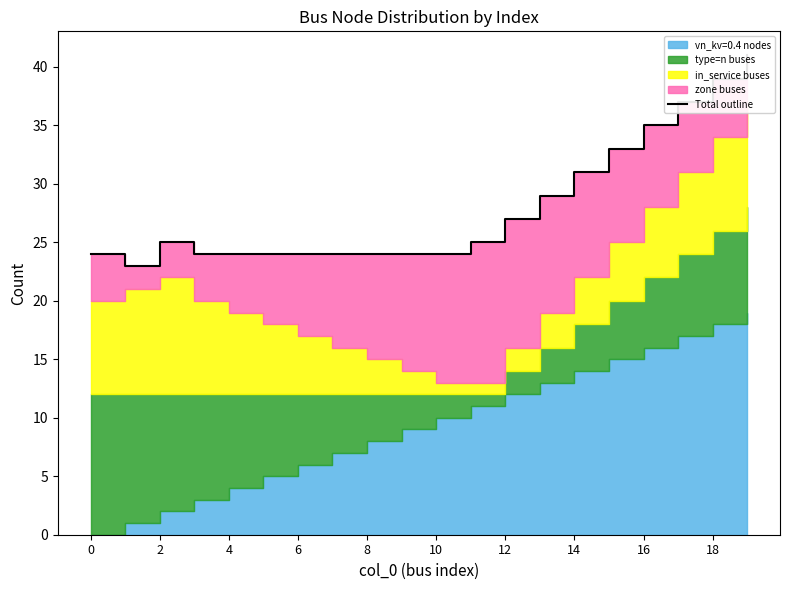

Approximately how many times larger is the value at 11 compared to 13?

0.9